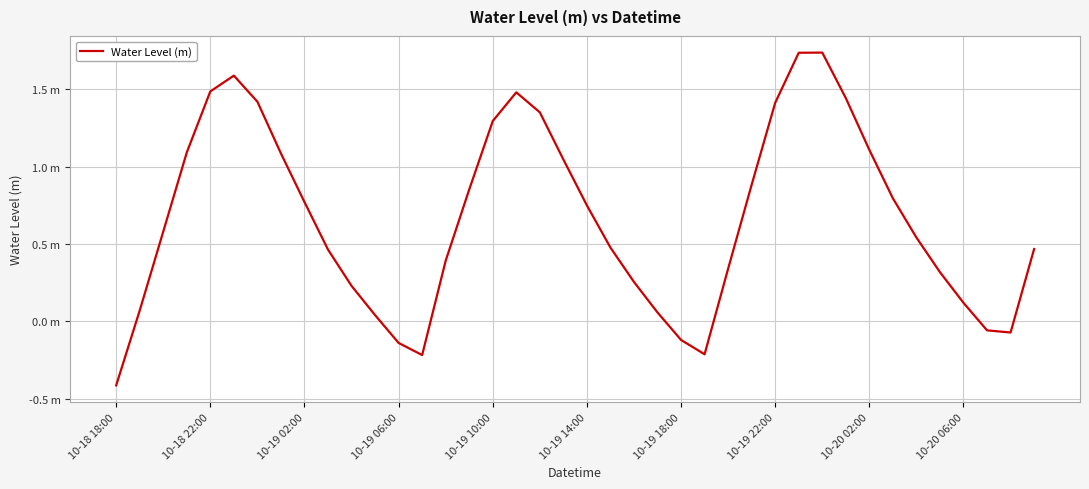

Rank the categories by value from lowest to highest.

10-18 18:00, 13, 25, 12, 24, 38, 37, 11, 23, 10-18 22:00, 36, 10, 22, 35, 26, 14, 10-20 06:00, 39, 21, 34, 10-19 02:00, 20, 10-20 02:00, 33, 15, 27, 19, 10-19 22:00, 10-19 06:00, 32, 16, 18, 28, 10-19 18:00, 31, 17, 10-19 10:00, 10-19 14:00, 29, 30